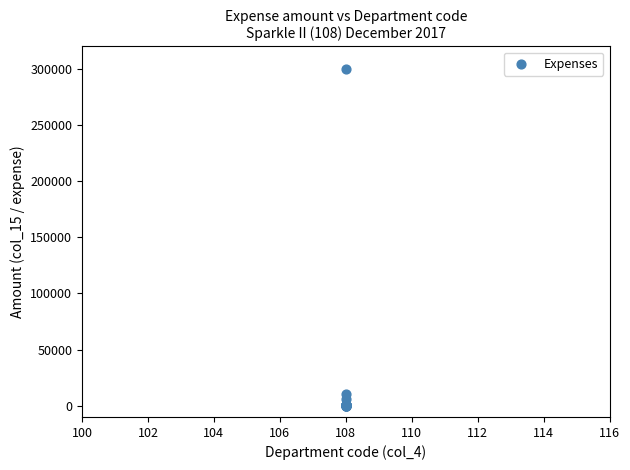

What Y value in the scatter plot is closest to 150054?

10250